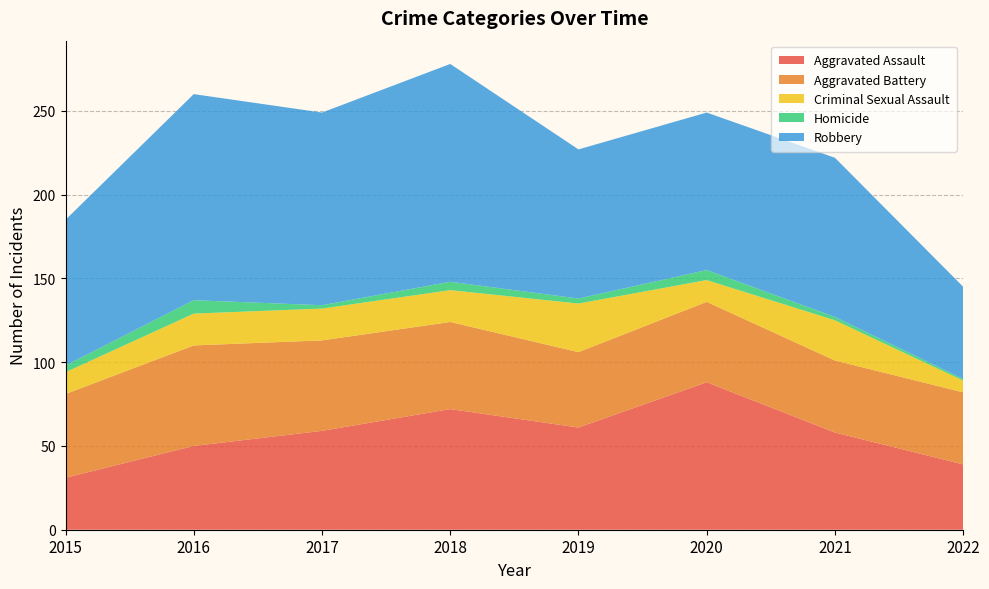

Reading left to right, what are all the values shown in this chart?

Aggravated Assault: 31	50	59	72	61	88	58	39
Aggravated Battery: 50	60	54	52	45	48	43	43
Criminal Sexual Assault: 13	19	19	19	29	13	24	7
Homicide: 4	8	2	5	3	6	2	1
Robbery: 87	123	115	130	89	94	95	55